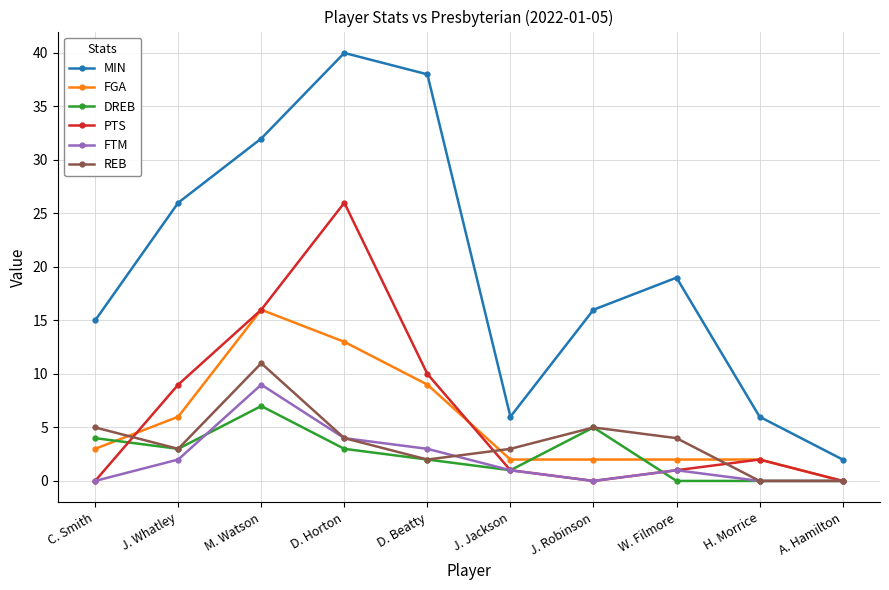

What is the maximum value for FGA?

16